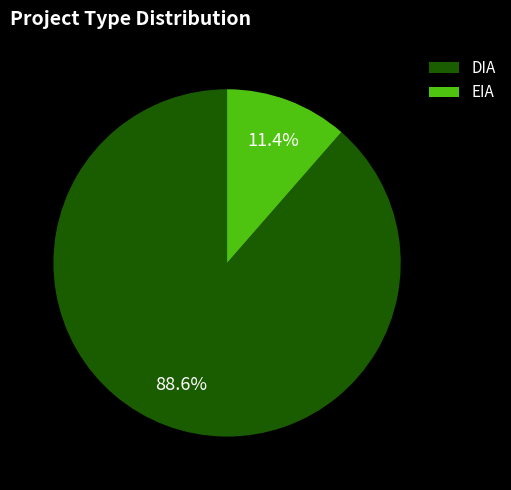

Rank the categories by value from lowest to highest.

EIA, DIA